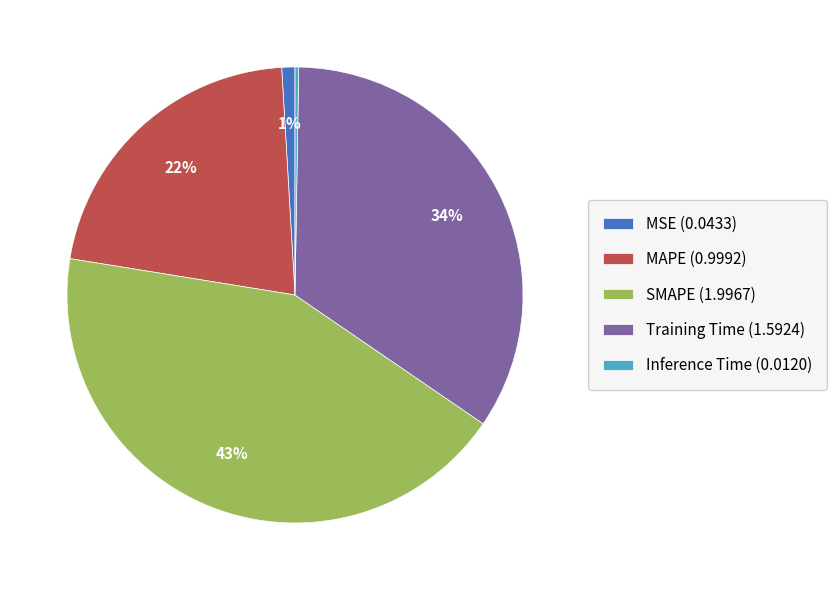

Is it true that MSE (0.0433) is 10% of the pie?

False